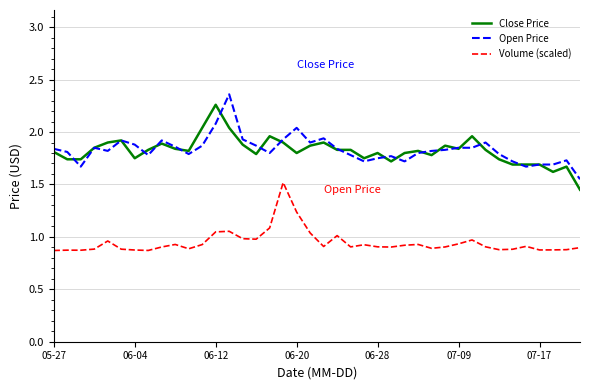

Does the chart display data point markers on the line(s)?

No